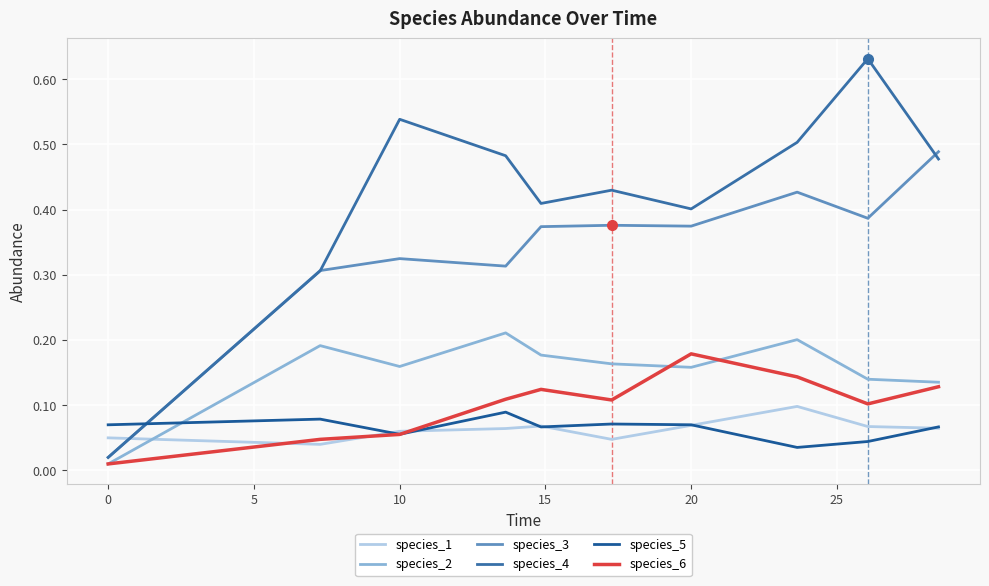

True or false: species_3 and species_1 intersect in this chart.

True